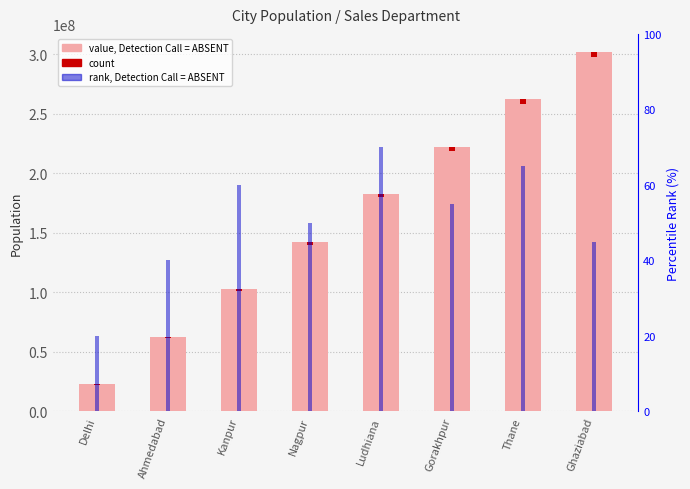

What is the difference between the highest and lowest values at Ludhiana?

182545298